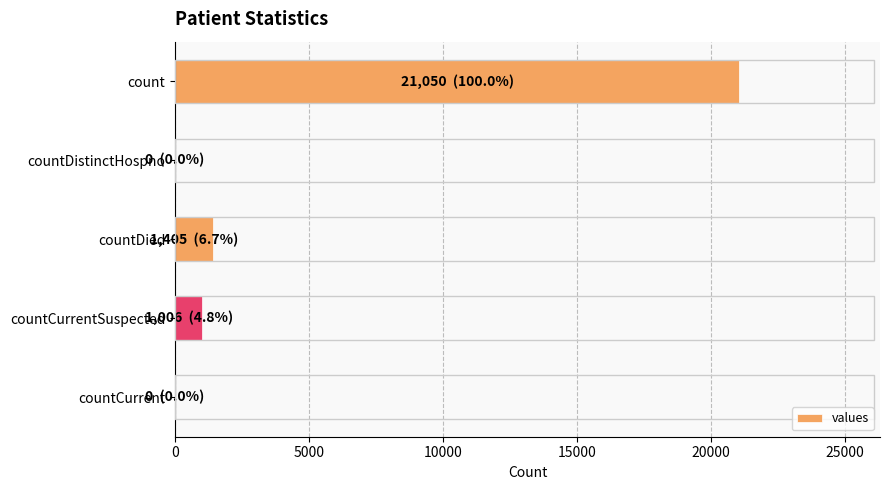

What is the sum of all values?

23461